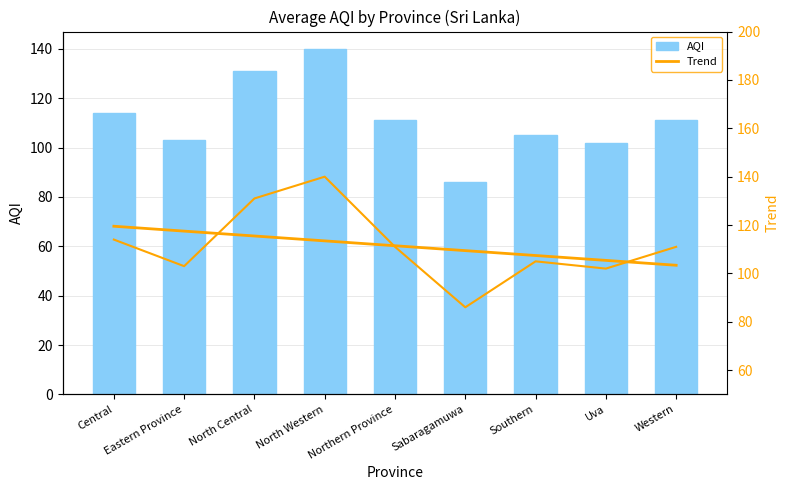

Which series has the largest total across all categories?

AQI